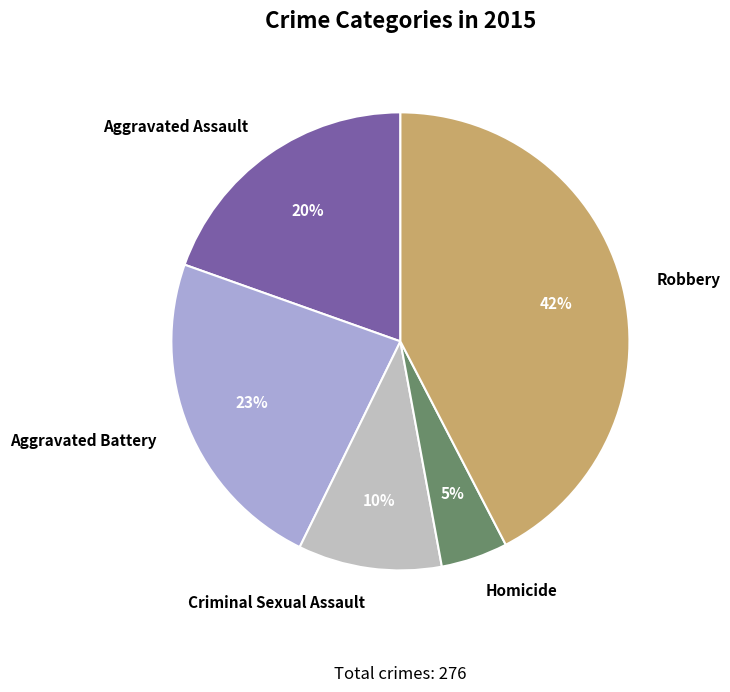

How many slices are in this pie chart?

5